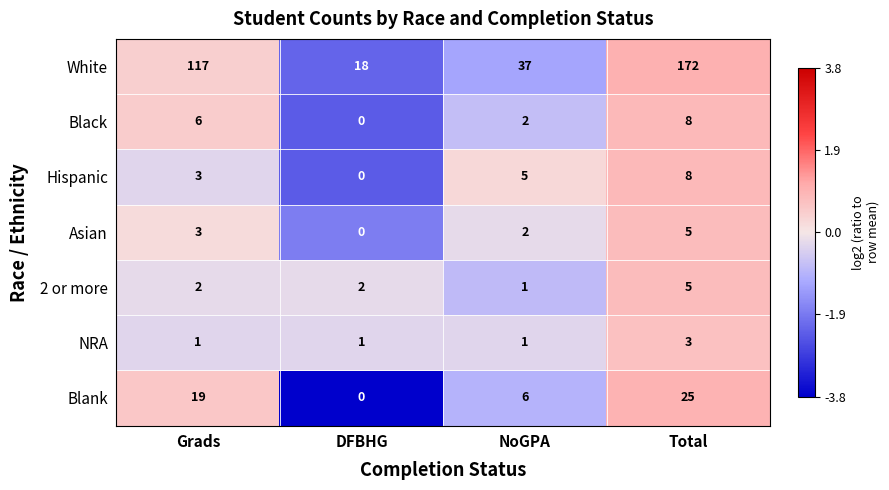

Which series has the largest total across all categories?

White